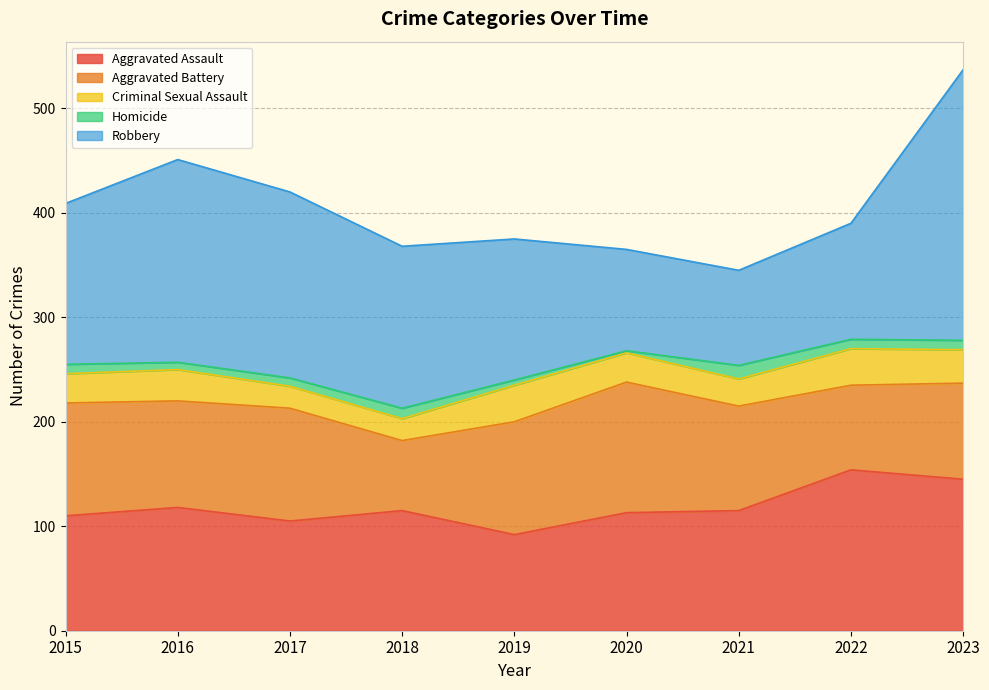

At which label is Aggravated Assault closest to 123?

2016